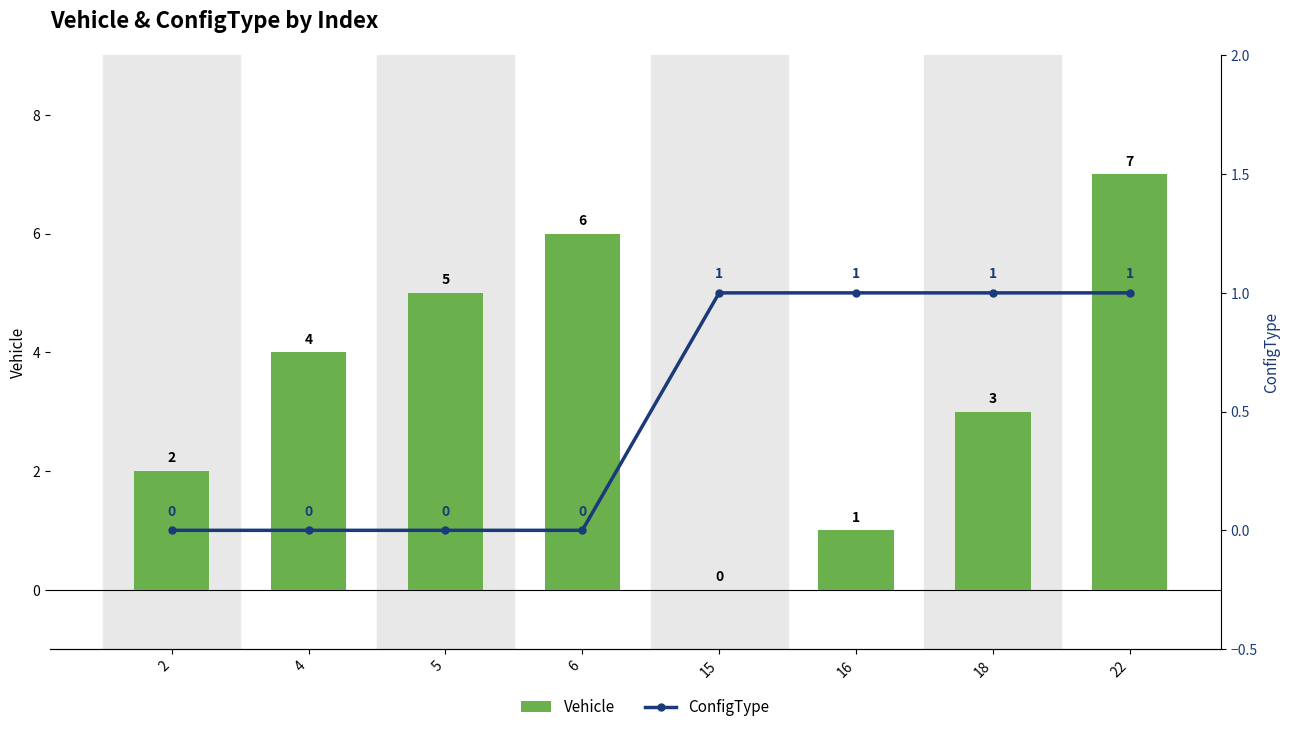

The ConfigType series shows 1 at 4. True or false?

False